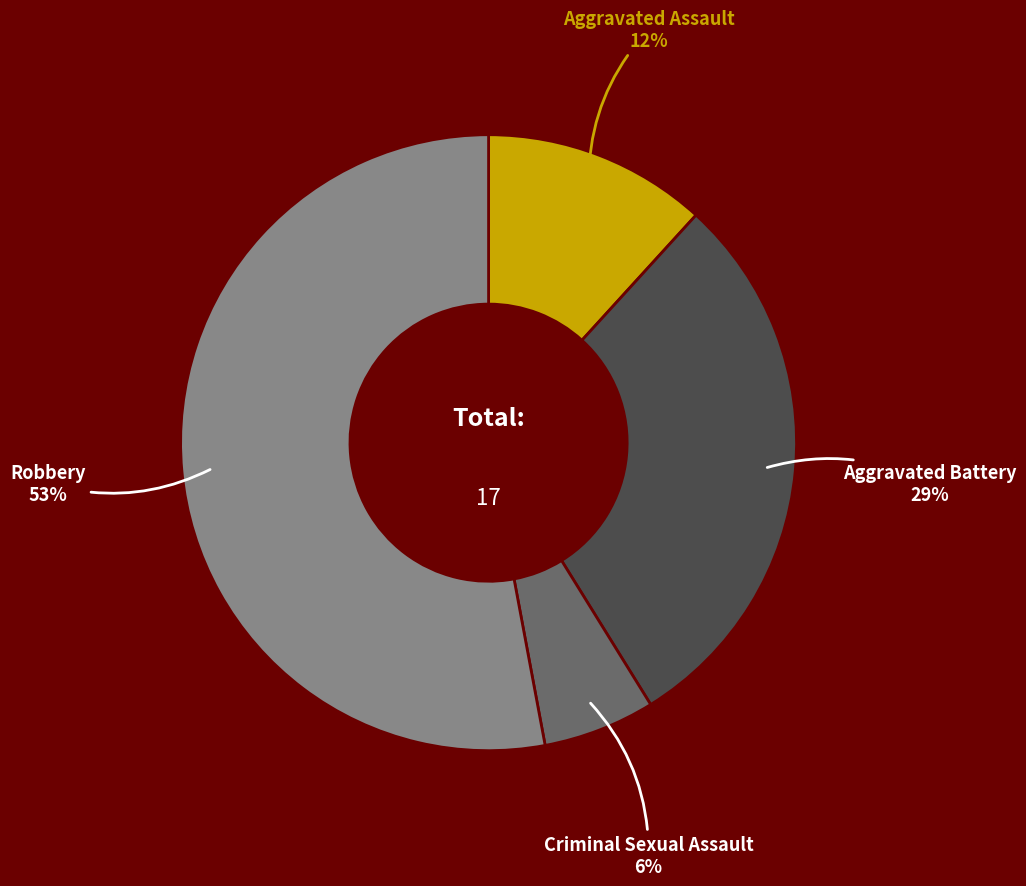

Which slice is the largest?

Robbery